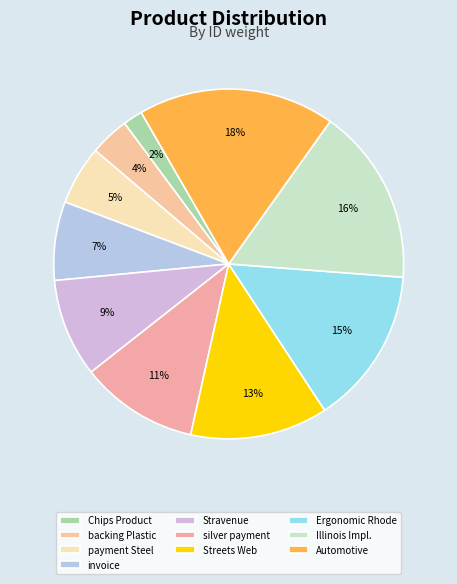

How much of the chart is everything except Automotive?

81.8%